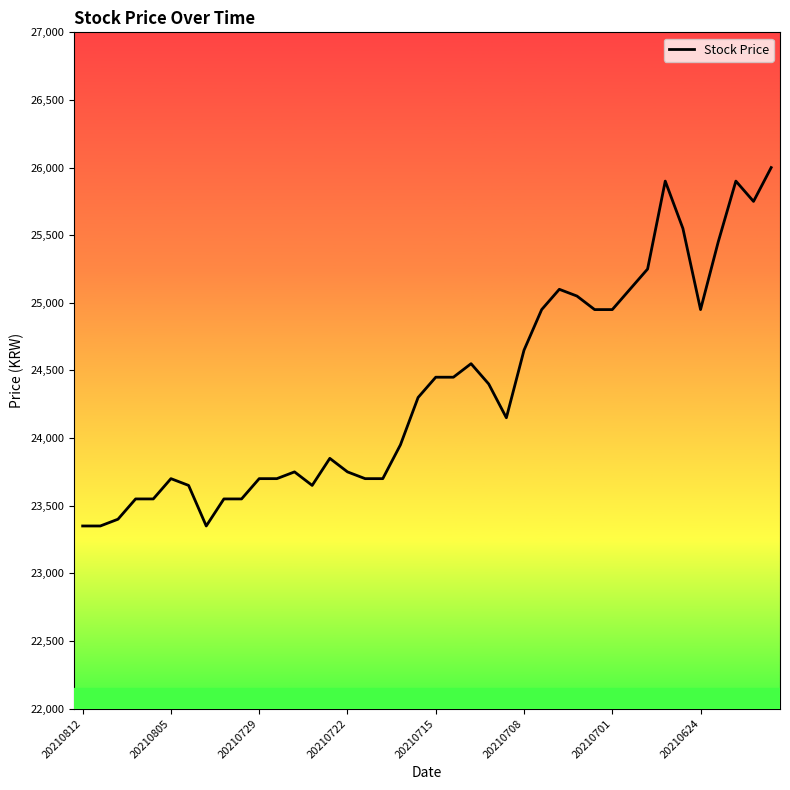

What is the difference between the maximum and minimum values?

2650